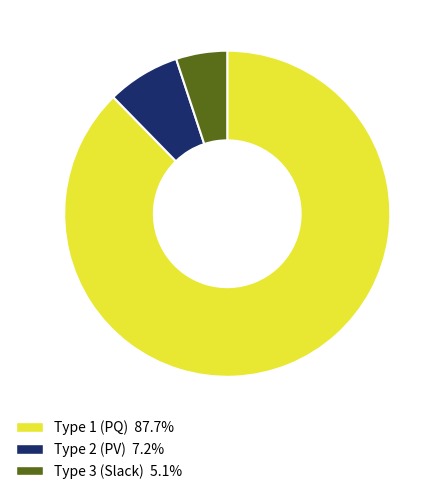

How many segments does this pie chart have?

3